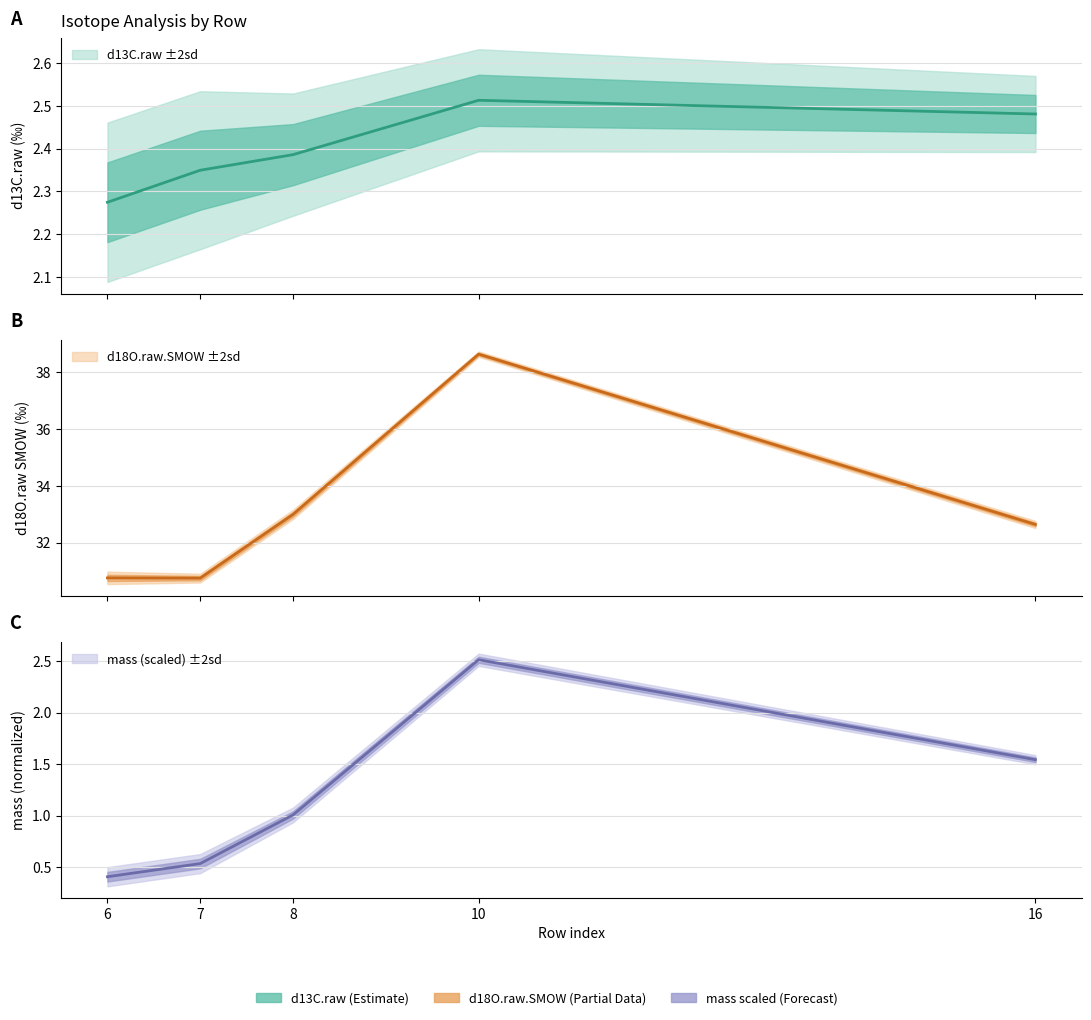

The value of d13C.raw at 6 is 1.1. True or false?

False